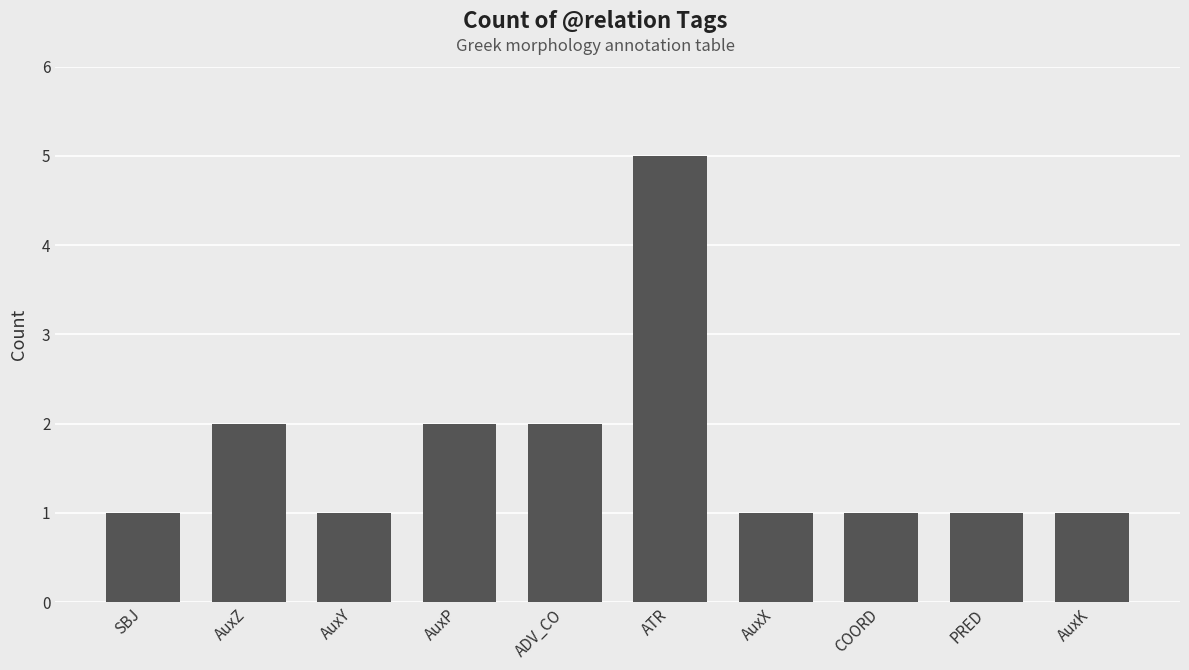

The value at AuxY is 0. True or false?

False